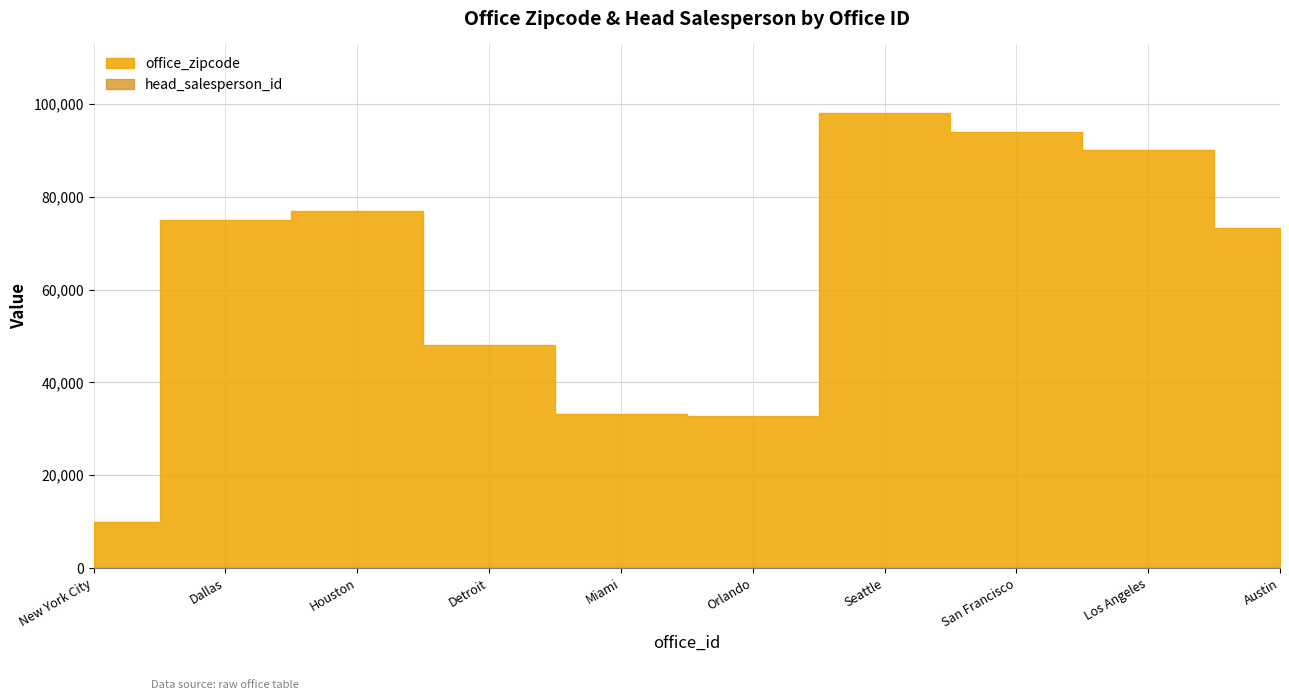

What is the sum of all head_salesperson_id values?

55